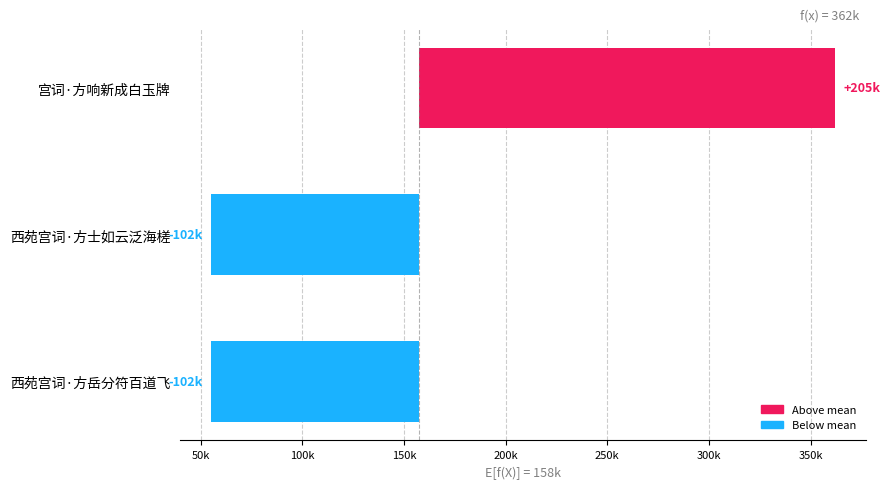

How many bars are there in total?

3